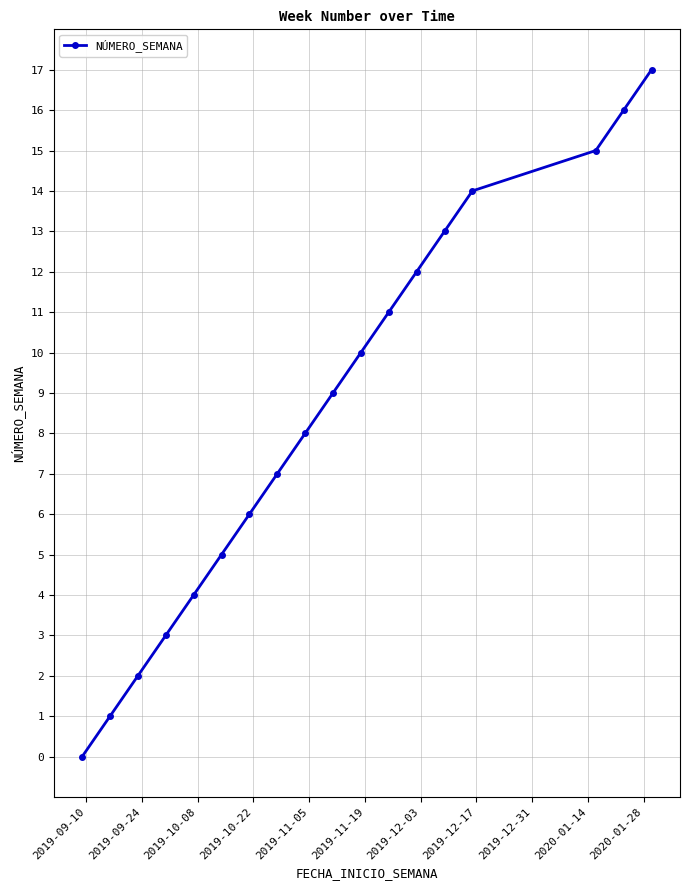

What is the maximum value shown in the chart?

17